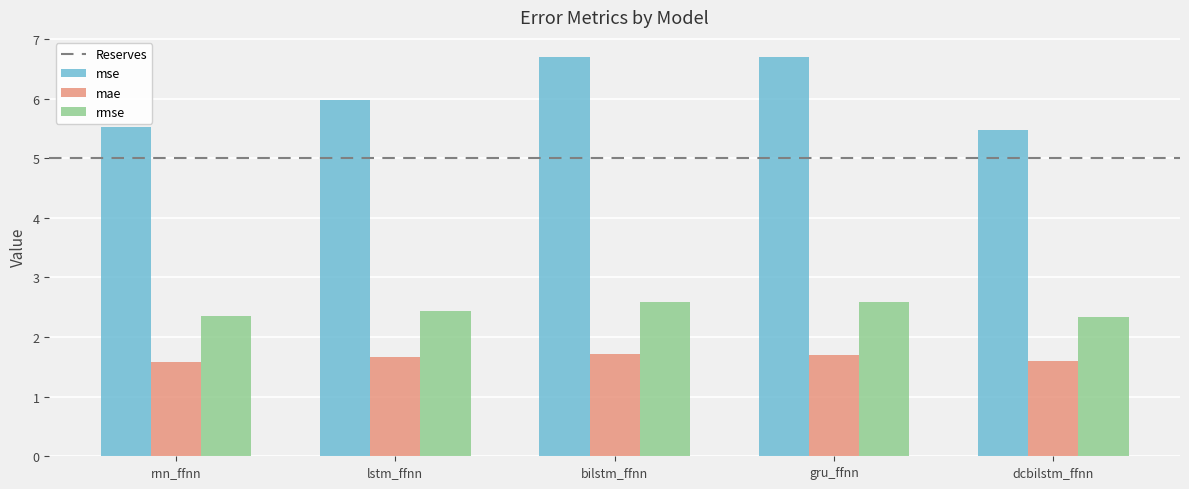

How many groups of bars are there?

5